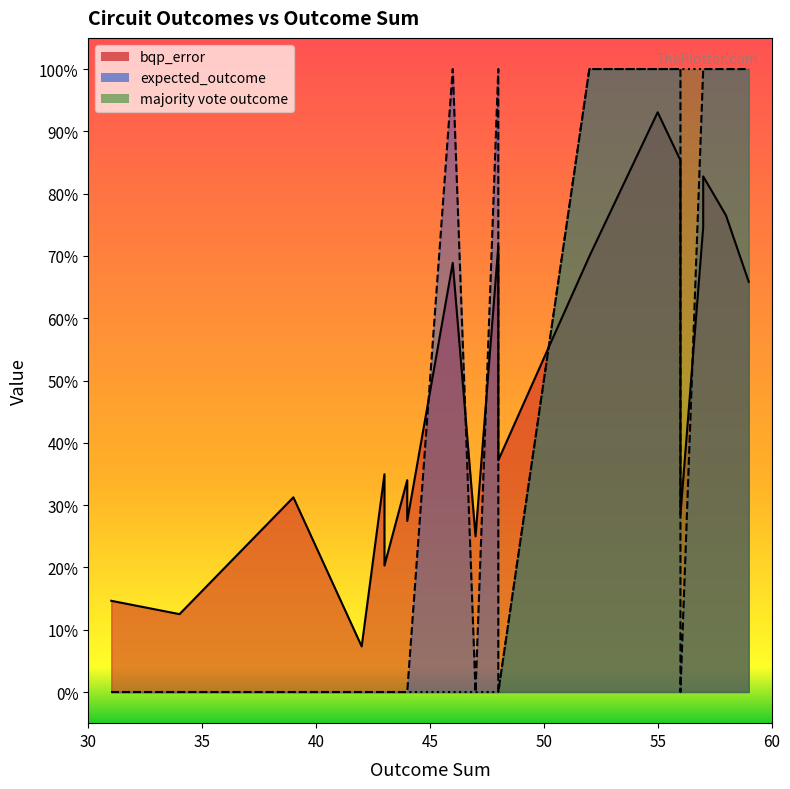

How many data points does each series have?

20